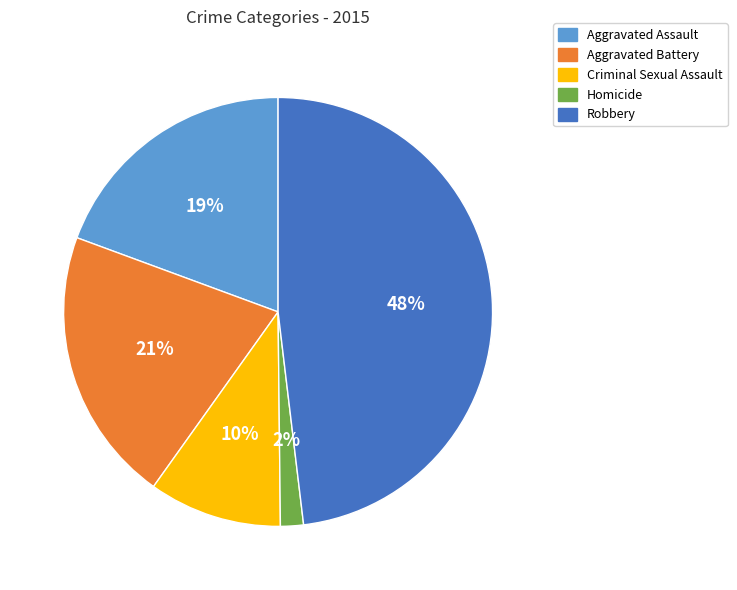

What percentage is the Robbery slice, to the nearest percent?

48%